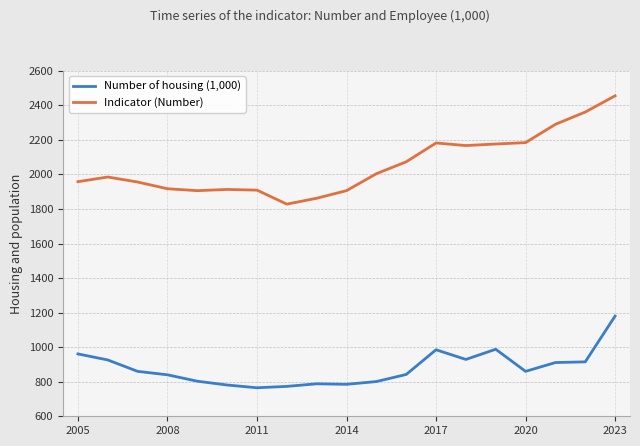

Which series has the largest total across all categories?

Indicator (Number)